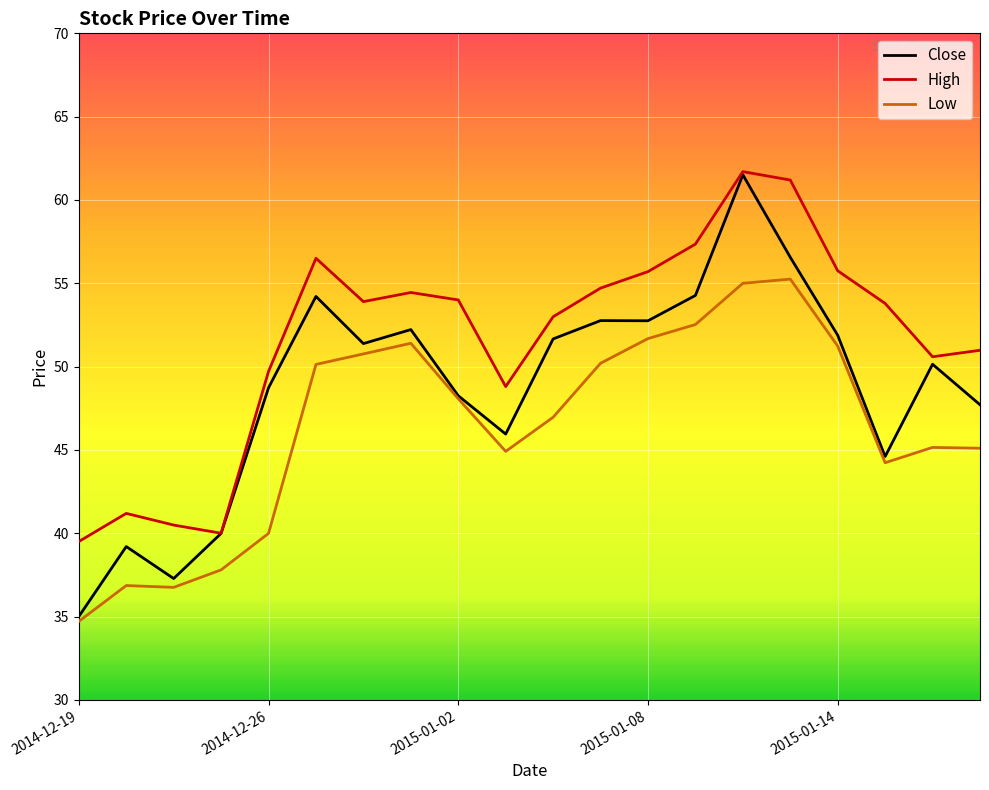

What is the sum of all Low values?

928.7